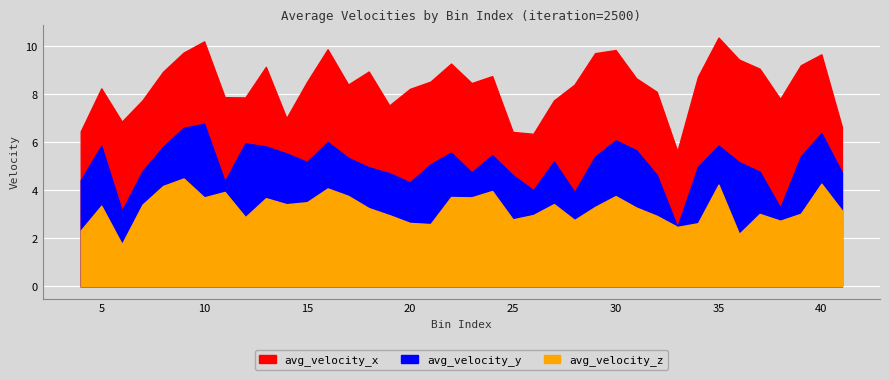

Rank the series at 28 from highest to lowest value.

avg_velocity_x, avg_velocity_z, avg_velocity_y